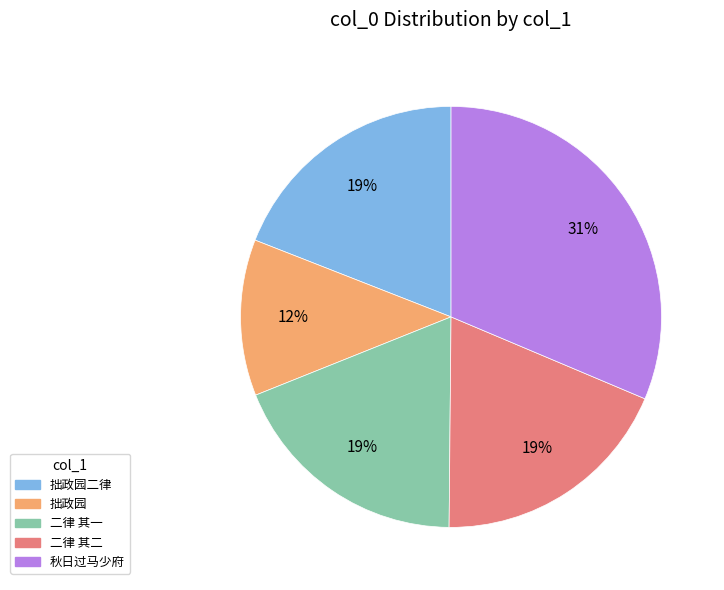

Approximately how many times larger is the value at 拙政园 compared to 二律 其一?

0.6